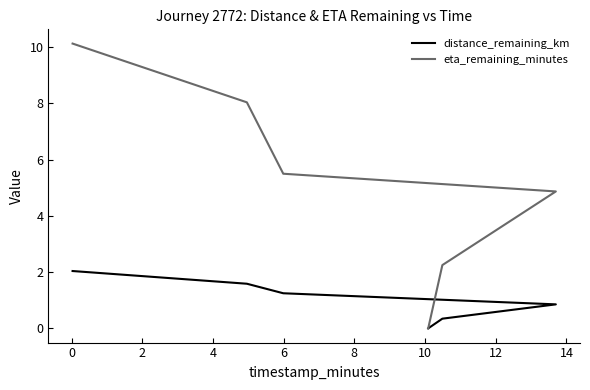

At how many categories does at least one series exceed 7?

2